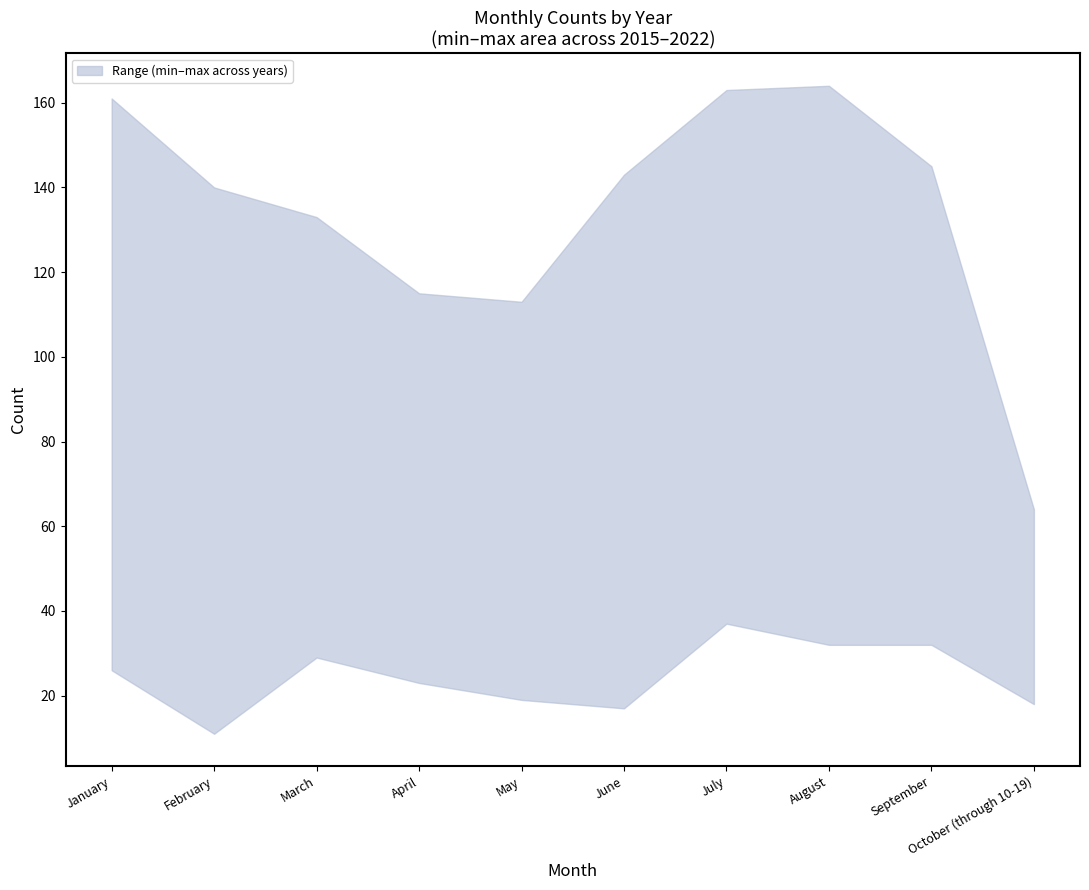

Is it true that 2015 equals 26 at January?

True